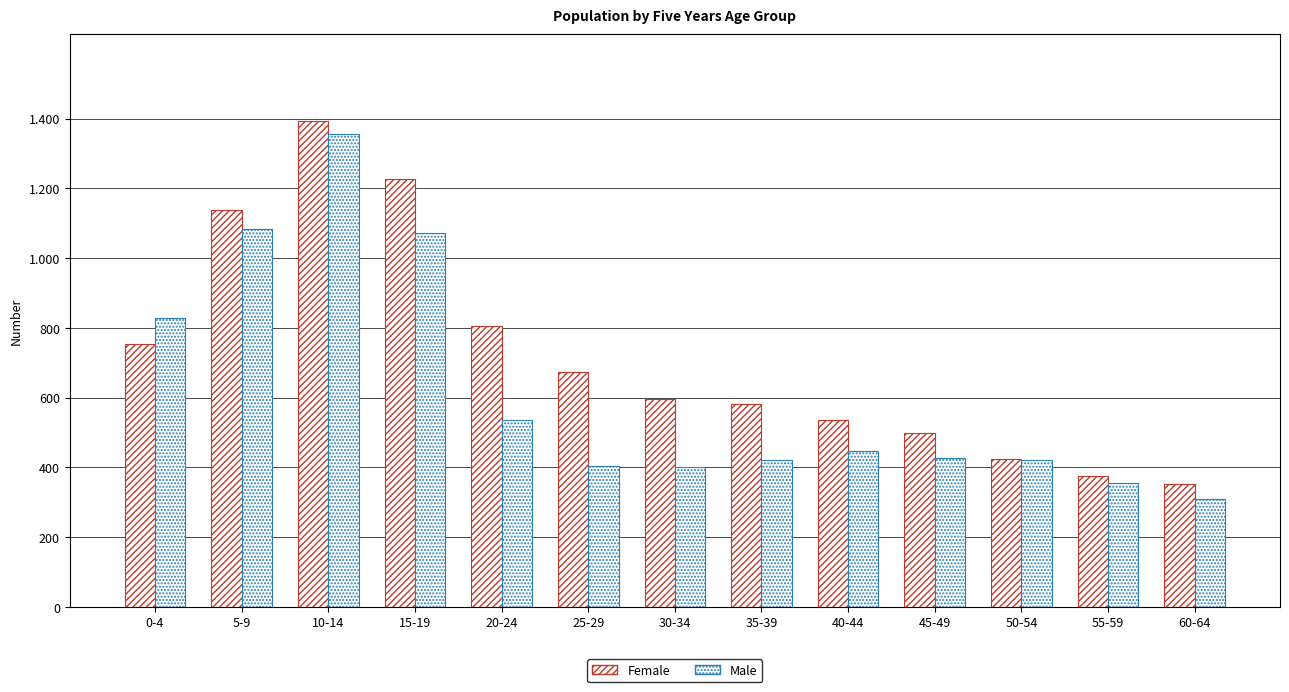

What is the average value of the Female series?

719